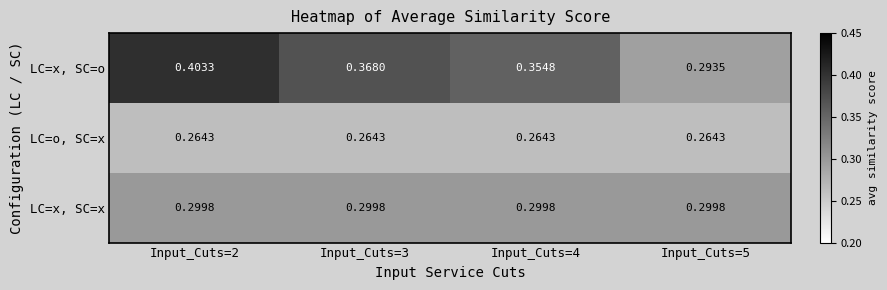

At Input_Cuts=4, list the series in order from largest to smallest.

LC=x, SC=o, LC=x, SC=x, LC=o, SC=x